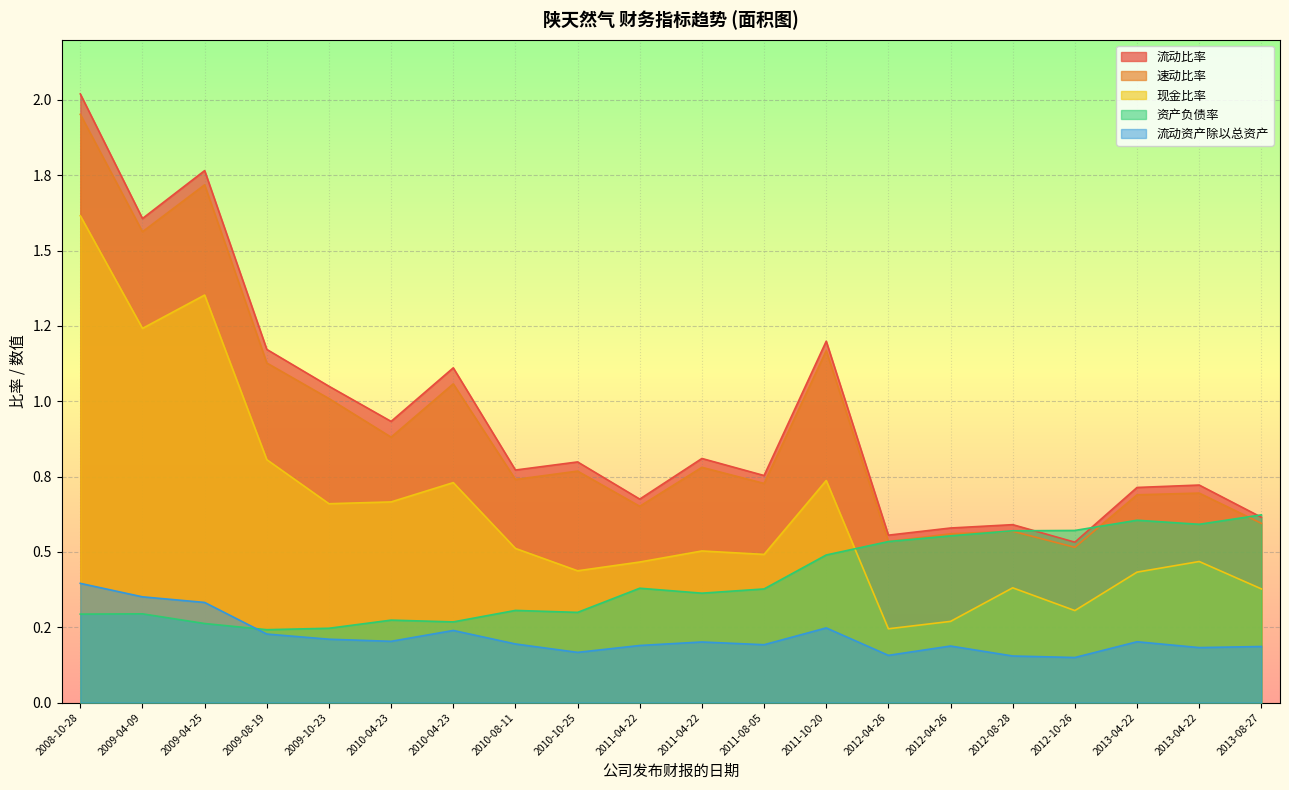

What is the label of the 1st point from the right?

2013-08-27